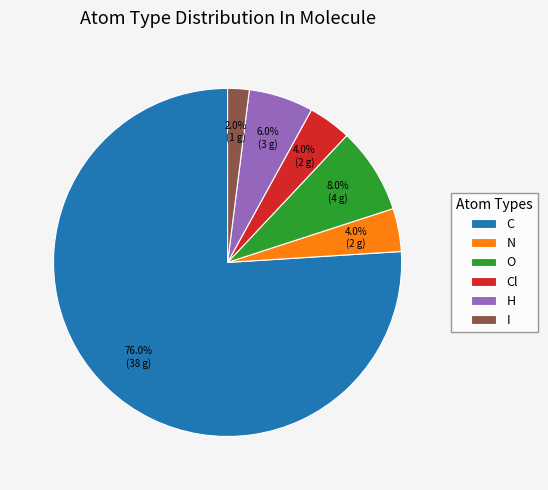

What is the majority slice?

C